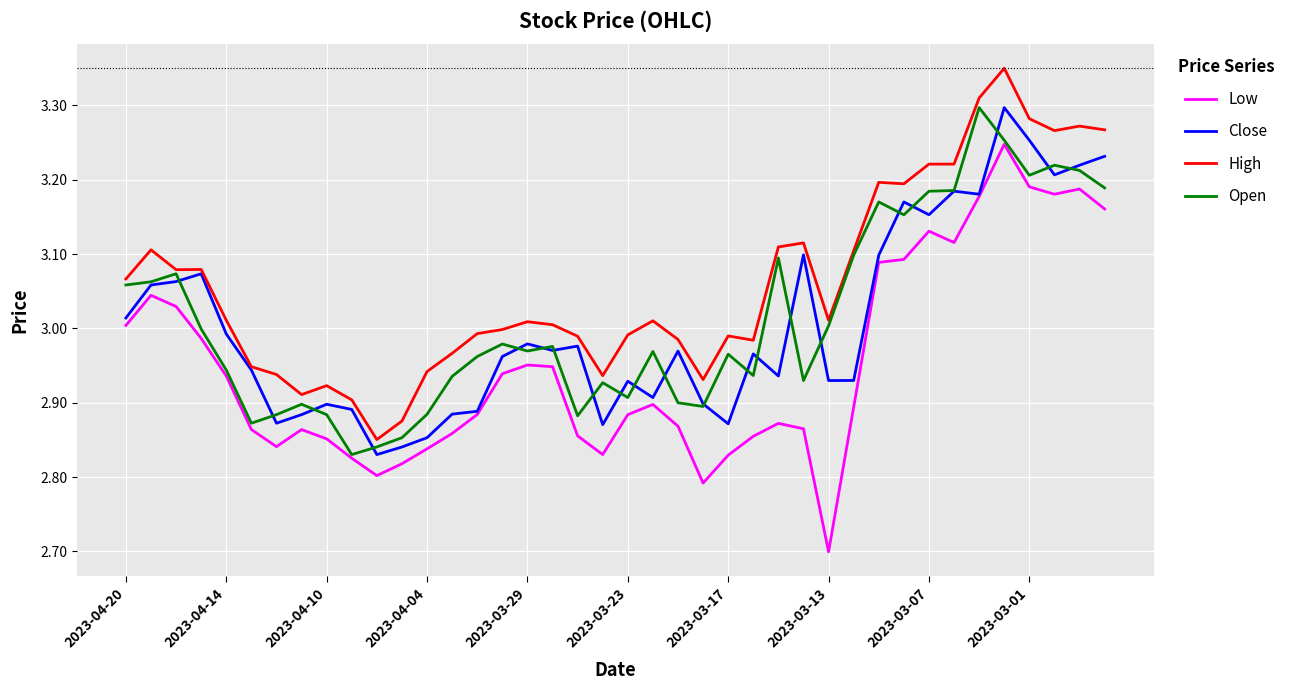

What is the minimum value shown in the chart?

2.7